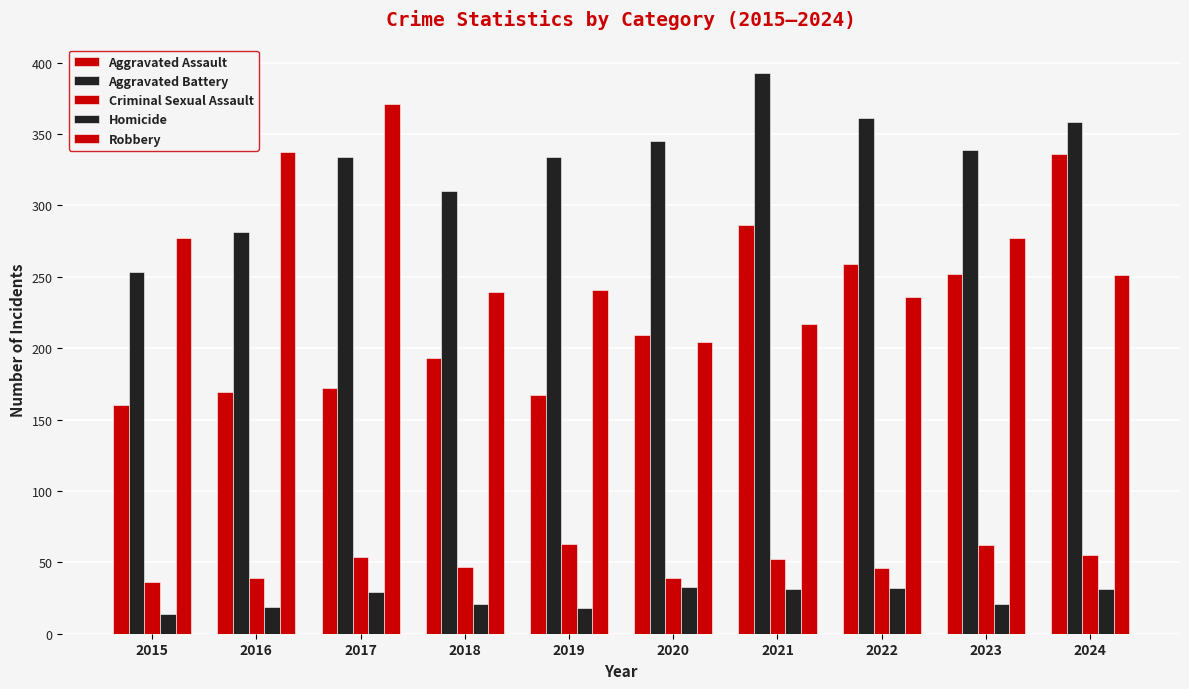

Does the chart contain stacked bars?

No